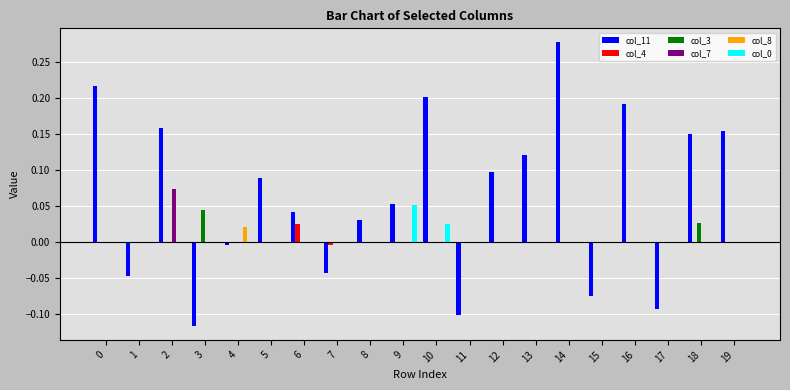

At which label does col_11 reach its peak?

14